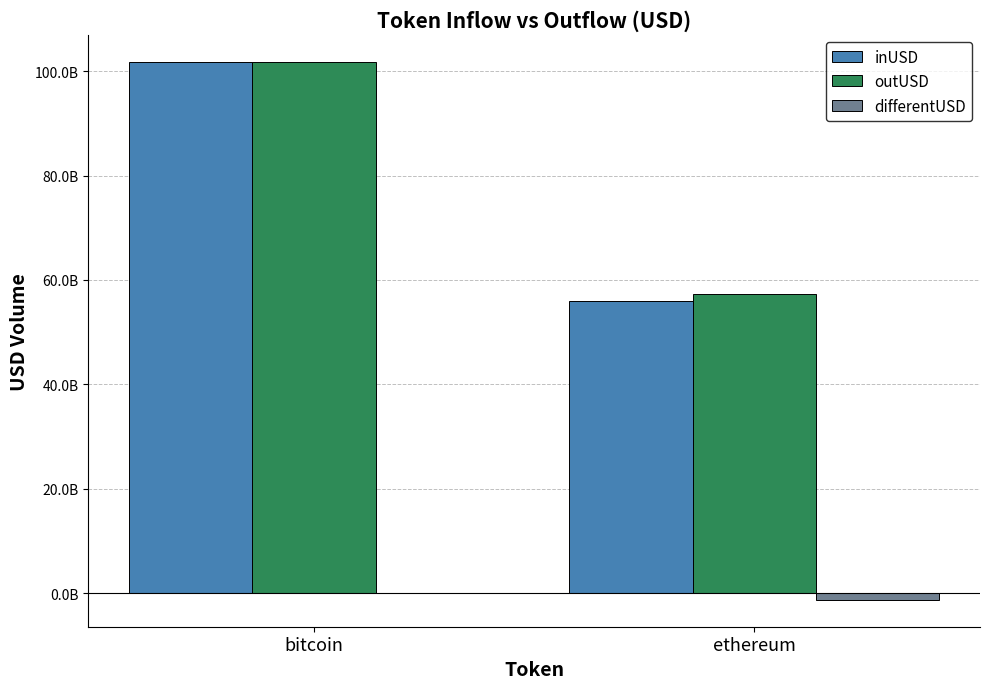

What is the difference between the inUSD values at bitcoin and ethereum?

45787197632.6